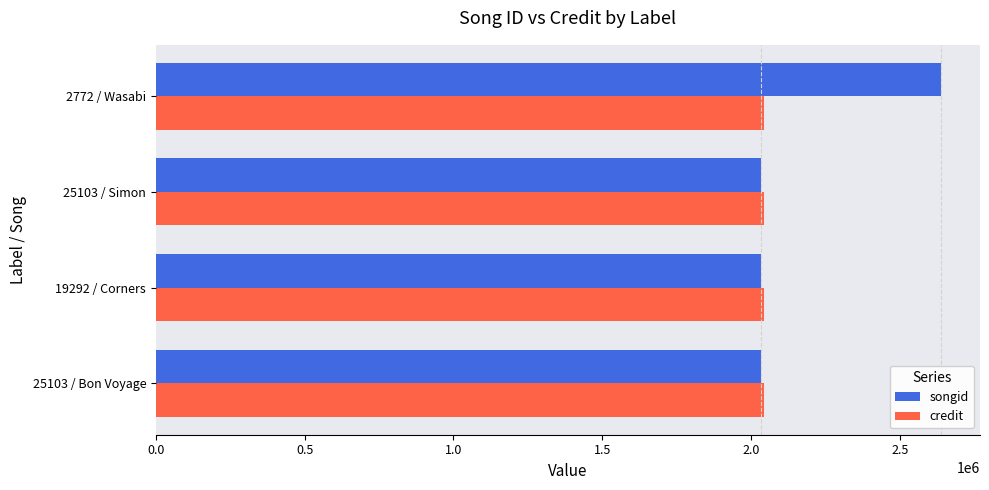

Which series has the largest range (max minus min)?

songid